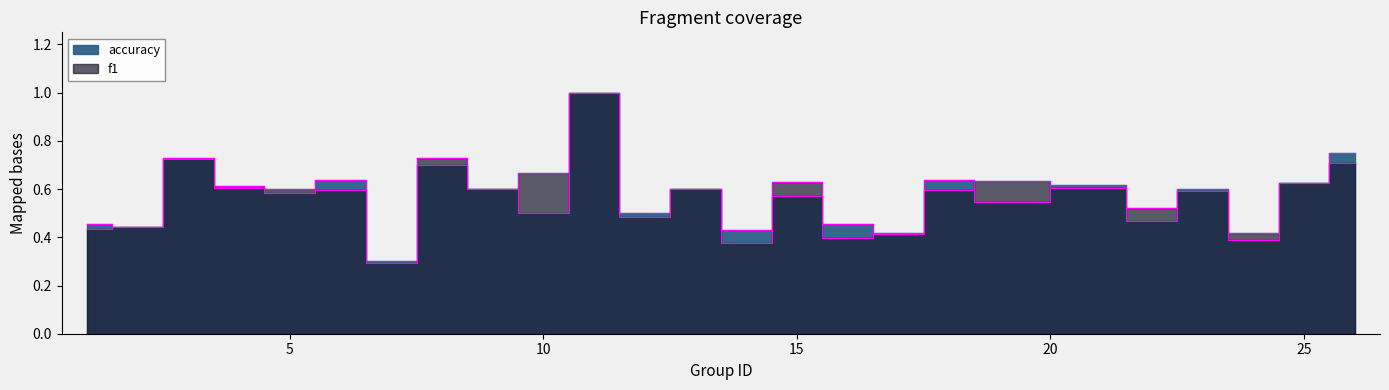

Between 15 and 25, which series saw the biggest shift?

accuracy